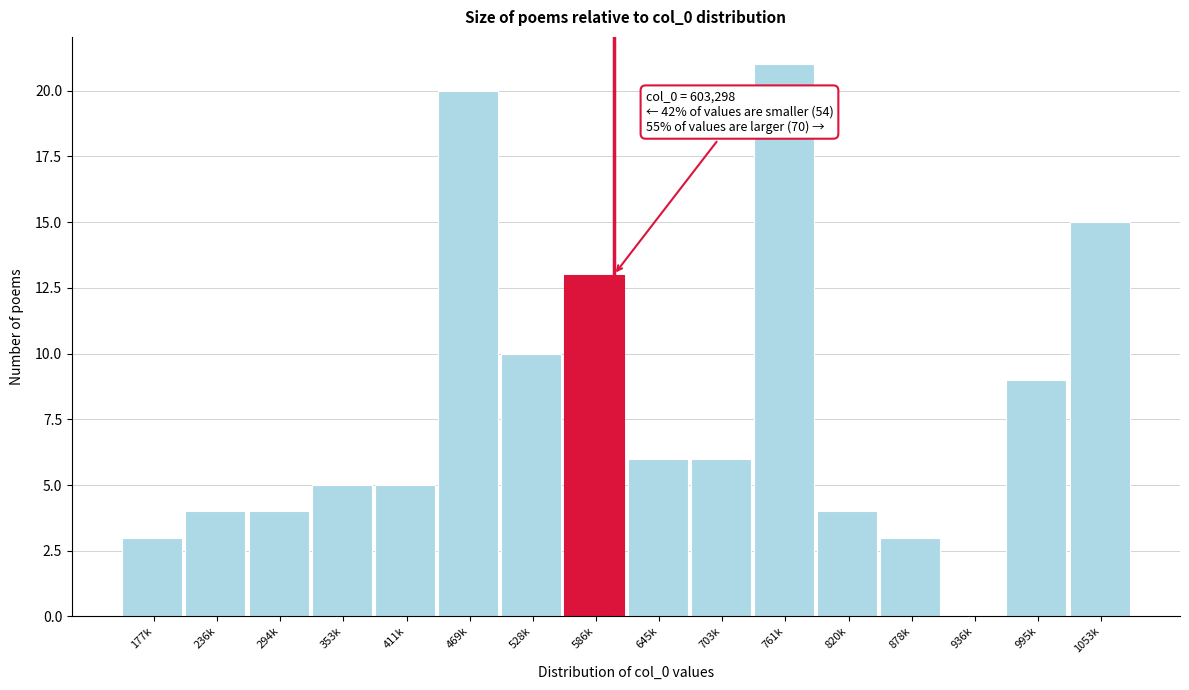

Reading right to left, list all the values displayed in this chart.

1053k=15	995k=9	936k=0	878k=3	820k=4	761k=21	703k=6	645k=6	586k=13	528k=10	469k=20	411k=5	353k=5	294k=4	236k=4	177k=3